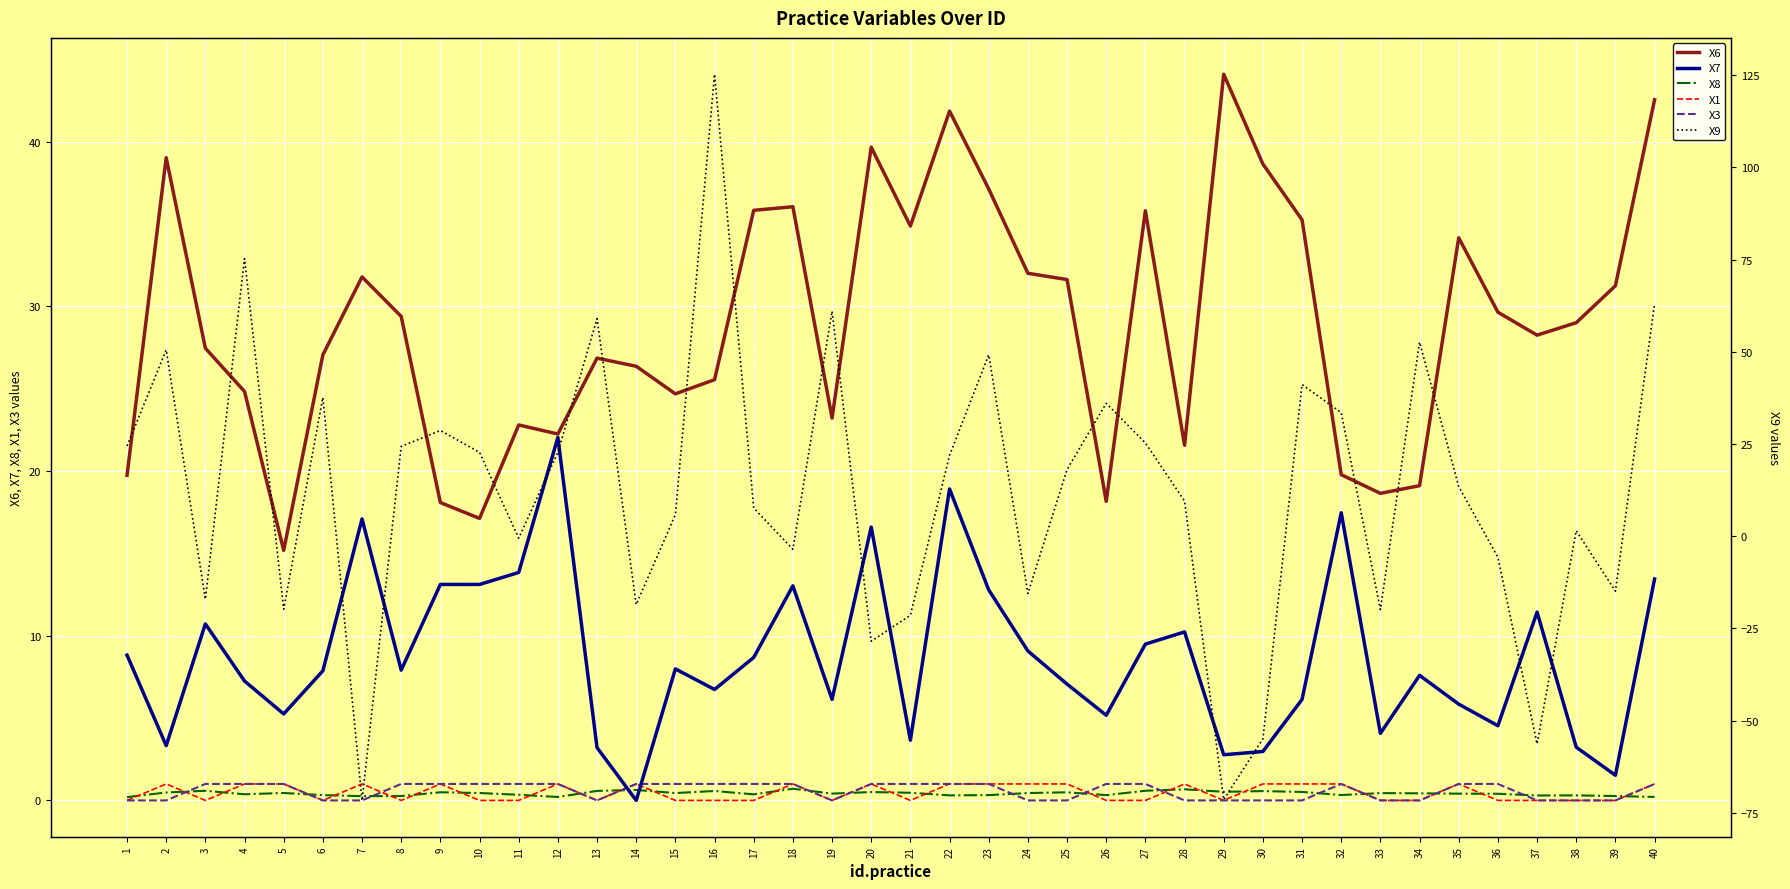

Reading left to right, list all the values displayed in this chart.

X6: 1=19.7	2=39.0	3=27.5	4=24.8	5=15.2	6=27.1	7=31.8	8=29.4	9=18.1	10=17.1	11=22.8	12=22.3	13=26.9	14=26.4	15=24.7	16=25.6	17=35.8	18=36.1	19=23.2	20=39.7	21=34.9	22=41.9	23=37.1	24=32.0	25=31.6	26=18.2	27=35.8	28=21.6	29=44.1	30=38.7	31=35.3	32=19.8	33=18.6	34=19.1	35=34.2	36=29.6	37=28.3	38=29.0	39=31.3	40=42.5
X7: 1=8.8	2=3.3	3=10.7	4=7.2	5=5.3	6=7.9	7=17.1	8=7.9	9=13.1	10=13.1	11=13.8	12=22.0	13=3.2	14=0.0	15=8.0	16=6.7	17=8.7	18=13.0	19=6.1	20=16.6	21=3.7	22=18.9	23=12.8	24=9.1	25=7.1	26=5.2	27=9.5	28=10.2	29=2.8	30=3.0	31=6.1	32=17.5	33=4.1	34=7.6	35=5.8	36=4.5	37=11.4	38=3.2	39=1.5	40=13.4
X8: 1=0.2	2=0.5	3=0.6	4=0.4	5=0.5	6=0.3	7=0.3	8=0.3	9=0.5	10=0.4	11=0.3	12=0.2	13=0.6	14=0.6	15=0.4	16=0.6	17=0.4	18=0.7	19=0.4	20=0.5	21=0.5	22=0.3	23=0.3	24=0.4	25=0.5	26=0.3	27=0.6	28=0.7	29=0.5	30=0.6	31=0.5	32=0.3	33=0.4	34=0.4	35=0.4	36=0.4	37=0.3	38=0.3	39=0.3	40=0.2
X1: 1=0.0	2=1.0	3=0.0	4=1.0	5=1.0	6=0.0	7=1.0	8=0.0	9=1.0	10=0.0	11=0.0	12=1.0	13=0.0	14=1.0	15=0.0	16=0.0	17=0.0	18=1.0	19=0.0	20=1.0	21=0.0	22=1.0	23=1.0	24=1.0	25=1.0	26=0.0	27=0.0	28=1.0	29=0.0	30=1.0	31=1.0	32=1.0	33=0.0	34=0.0	35=1.0	36=0.0	37=0.0	38=0.0	39=0.0	40=1.0
X3: 1=0.0	2=0.0	3=1.0	4=1.0	5=1.0	6=0.0	7=0.0	8=1.0	9=1.0	10=1.0	11=1.0	12=1.0	13=0.0	14=1.0	15=1.0	16=1.0	17=1.0	18=1.0	19=0.0	20=1.0	21=1.0	22=1.0	23=1.0	24=0.0	25=0.0	26=1.0	27=1.0	28=0.0	29=0.0	30=0.0	31=0.0	32=1.0	33=0.0	34=0.0	35=1.0	36=1.0	37=0.0	38=0.0	39=0.0	40=1.0
X9: 1=24.5	2=50.5	3=-17.1	4=75.3	5=-19.8	6=37.6	7=-71.6	8=24.3	9=28.7	10=22.7	11=-0.5	12=22.7	13=59.0	14=-18.5	15=5.8	16=125.3	17=7.6	18=-3.5	19=61.0	20=-28.5	21=-21.4	22=21.9	23=49.2	24=-15.5	25=18.1	26=36.0	27=25.3	28=9.5	29=-71.4	30=-54.9	31=41.1	32=33.5	33=-19.9	34=52.6	35=13.5	36=-5.7	37=-56.3	38=1.5	39=-14.9	40=63.0